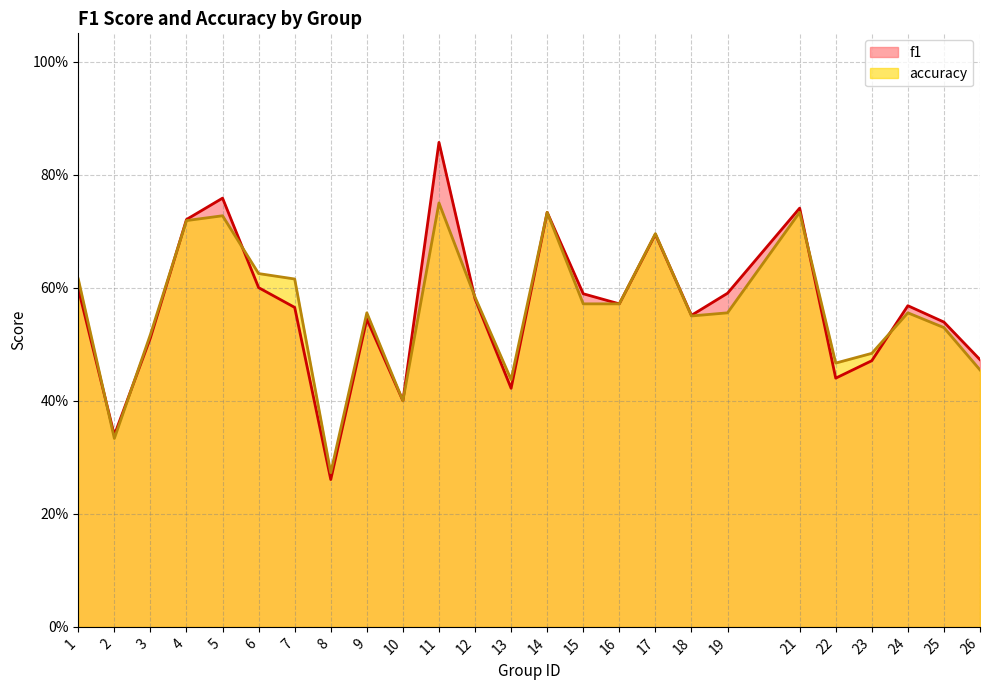

Does the chart have visible grid lines?

Yes